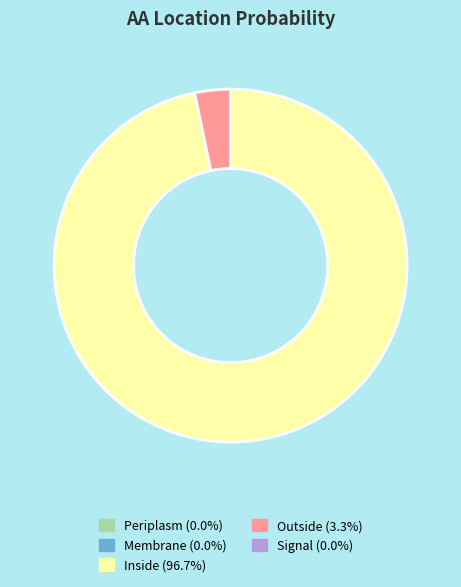

Does any single category account for the majority?

Yes